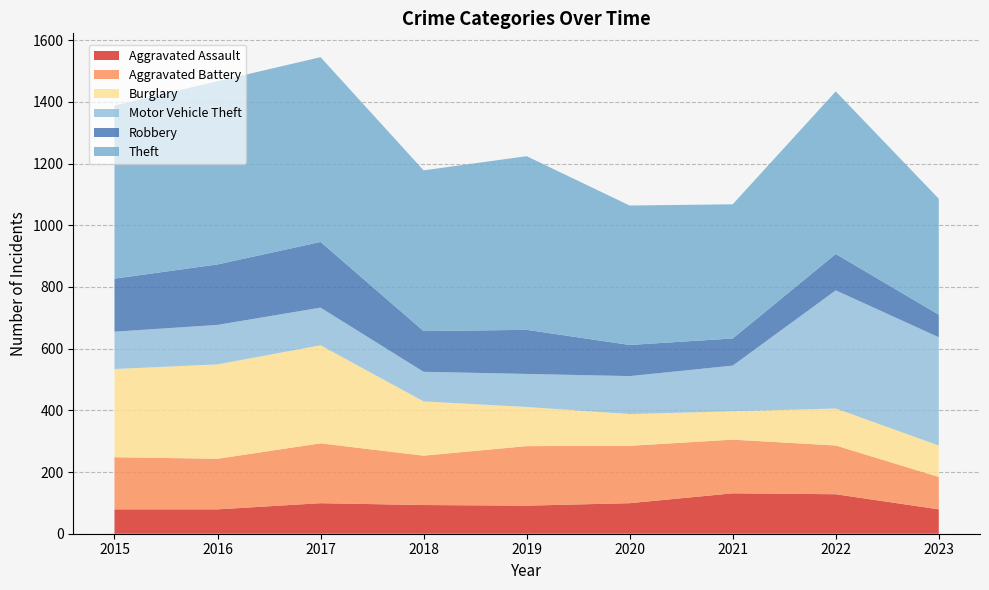

Reading left to right, what are all the values shown in this chart?

Aggravated Assault: 2015=79	2016=79	2017=99	2018=93	2019=91	2020=99	2021=131	2022=128	2023=79
Aggravated Battery: 2015=169	2016=164	2017=194	2018=160	2019=193	2020=186	2021=174	2022=158	2023=105
Burglary: 2015=286	2016=306	2017=318	2018=176	2019=127	2020=103	2021=92	2022=120	2023=102
Motor Vehicle Theft: 2015=121	2016=128	2017=122	2018=96	2019=107	2020=123	2021=148	2022=383	2023=351
Robbery: 2015=172	2016=196	2017=213	2018=132	2019=143	2020=101	2021=88	2022=118	2023=73
Theft: 2015=561	2016=594	2017=599	2018=521	2019=563	2020=452	2021=435	2022=527	2023=376